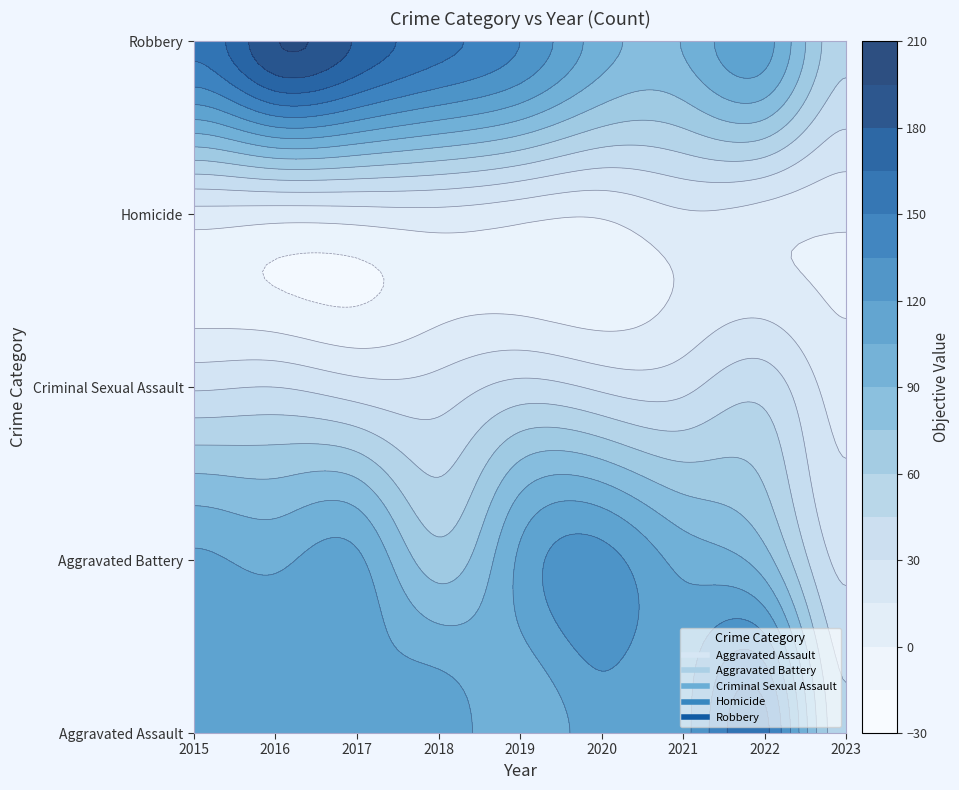

Reading left to right, extract all data points from this chart.

Aggravated Assault: 110	118	105	115	92	113	115	154	48
Aggravated Battery: 108	102	108	67	108	126	100	81	26
Criminal Sexual Assault: 28	30	21	21	35	27	26	39	8
Homicide: 9	7	8	10	5	2	13	9	3
Robbery: 154	194	178	155	135	97	91	111	49